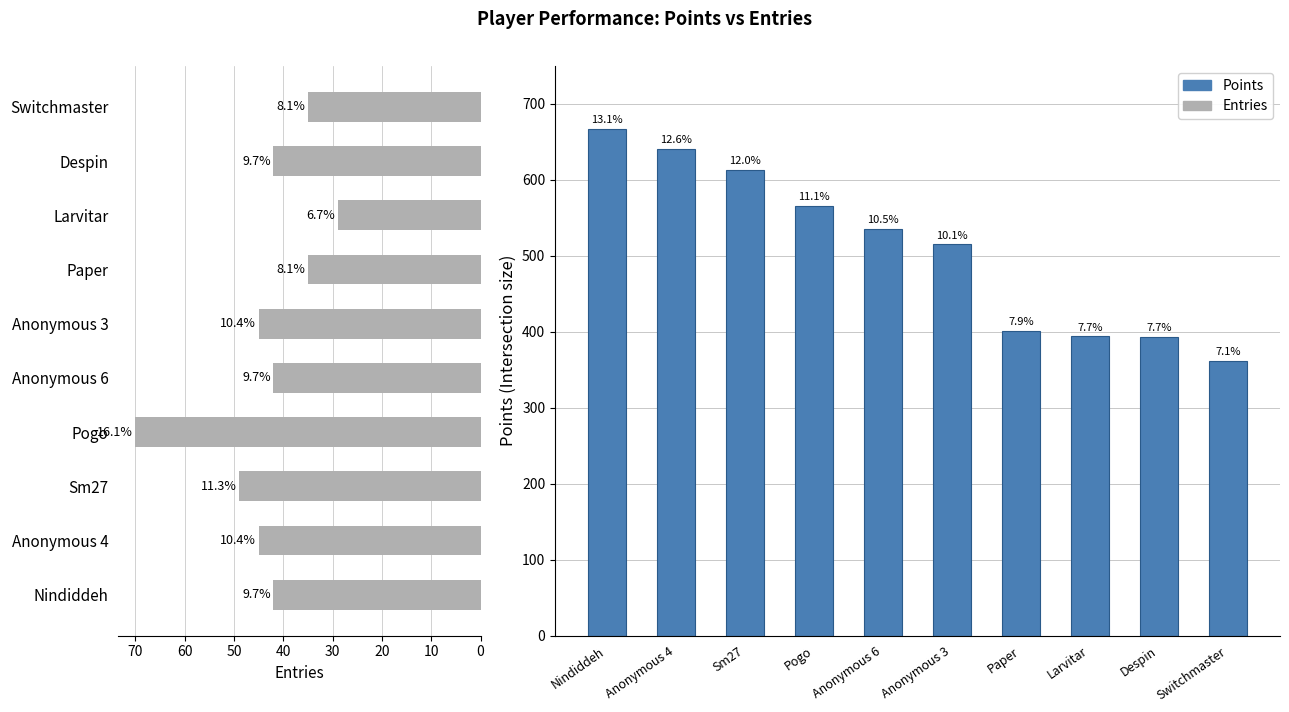

The value of Points at Anonymous 3 is 515. True or false?

True